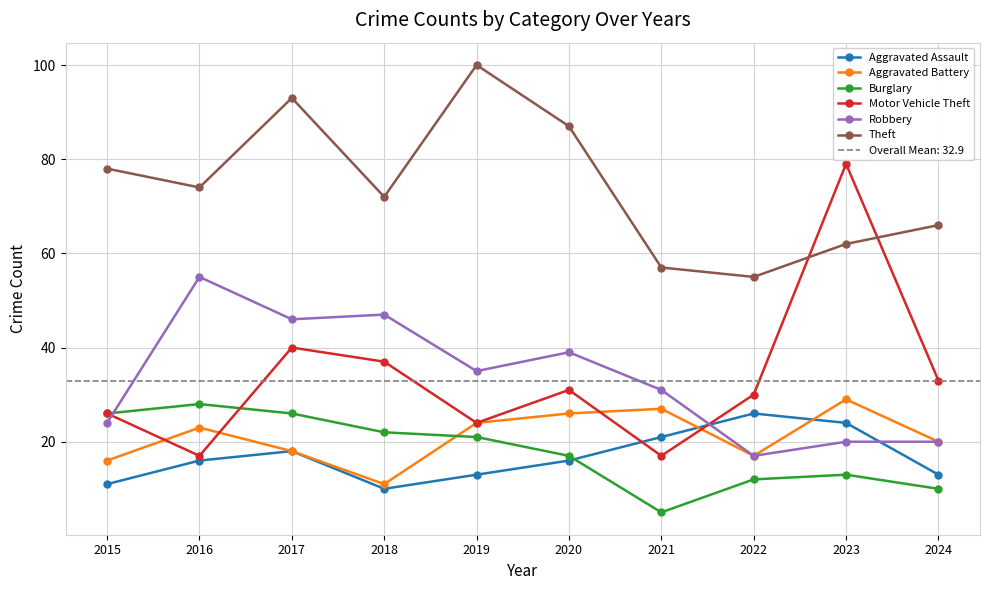

At which category does the chart reach its peak across all series?

2019